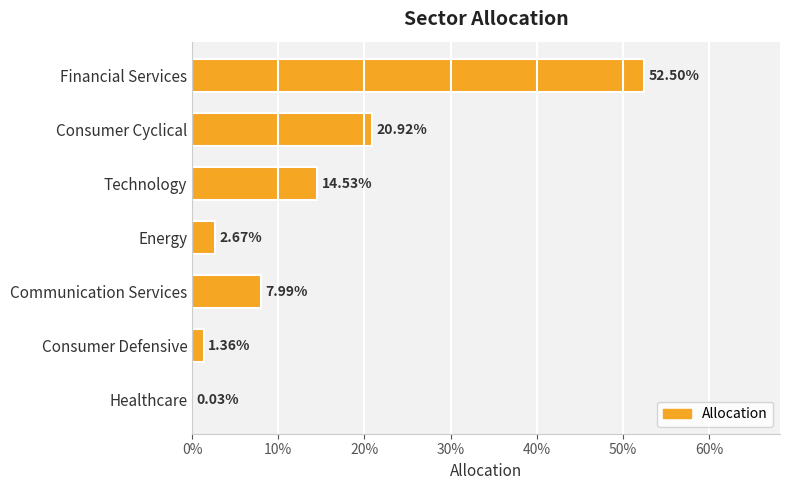

Are the bars grouped side by side (vs. stacked)?

No